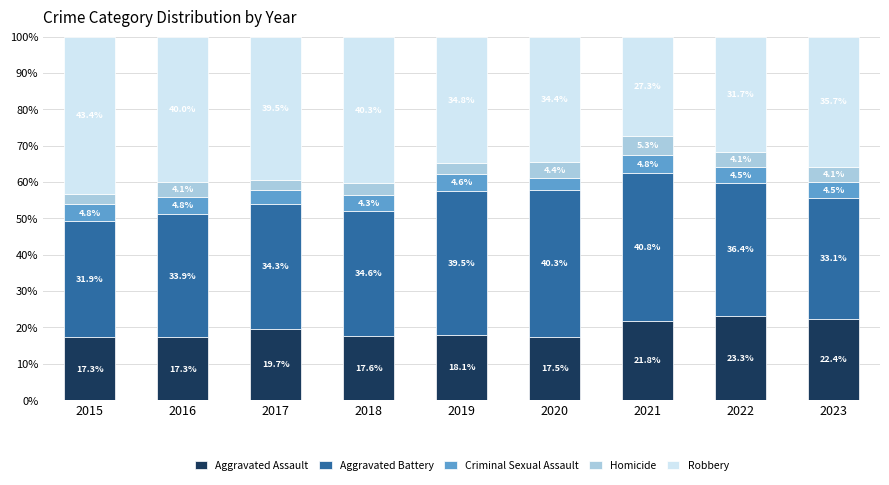

Which category has the lowest value in the Aggravated Assault series?

2016